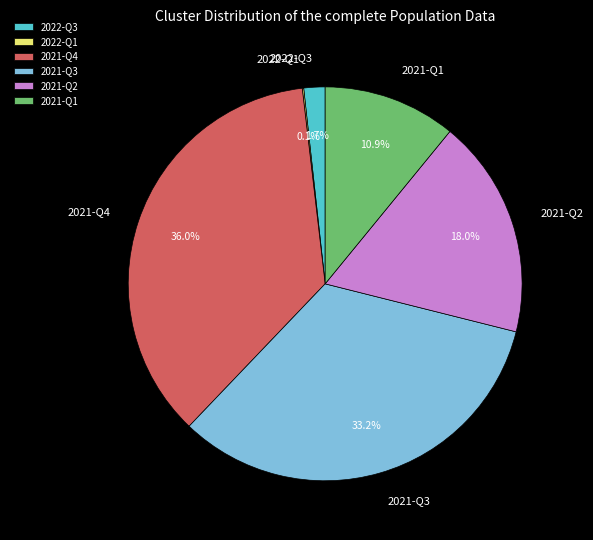

Is there a majority slice in this chart?

No